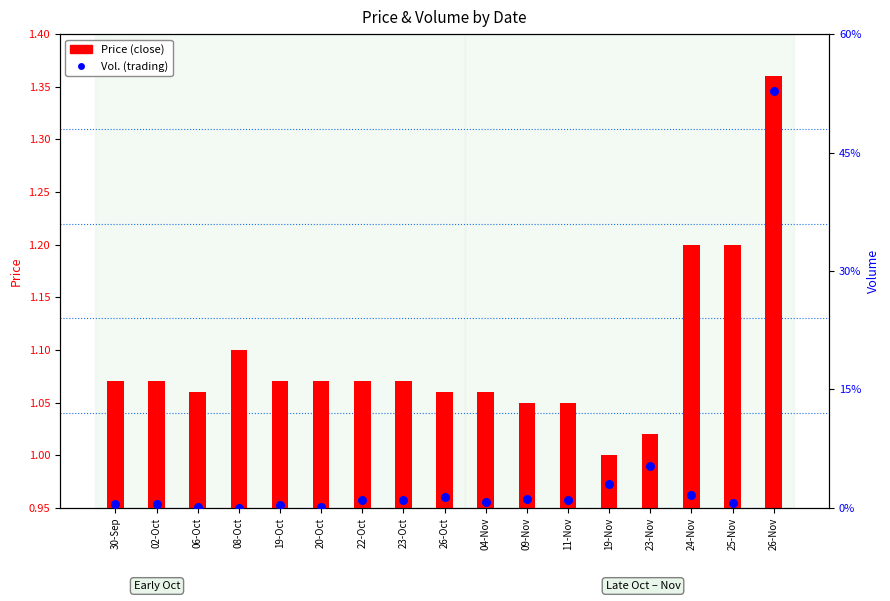

At which category is the sum across all series the highest?

26-Nov